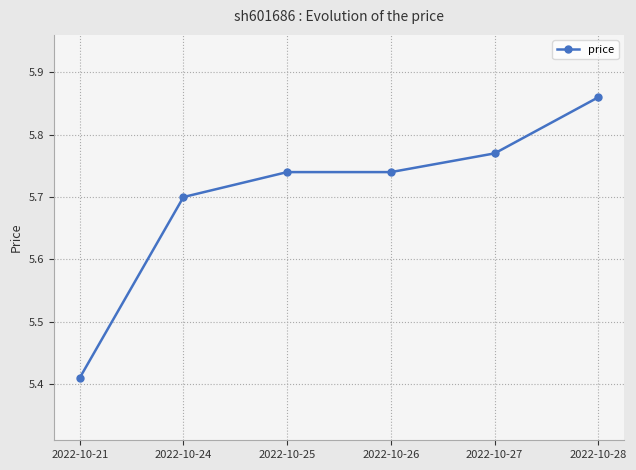

What is the sum of the values at 2022-10-27 and 2022-10-26?

11.5